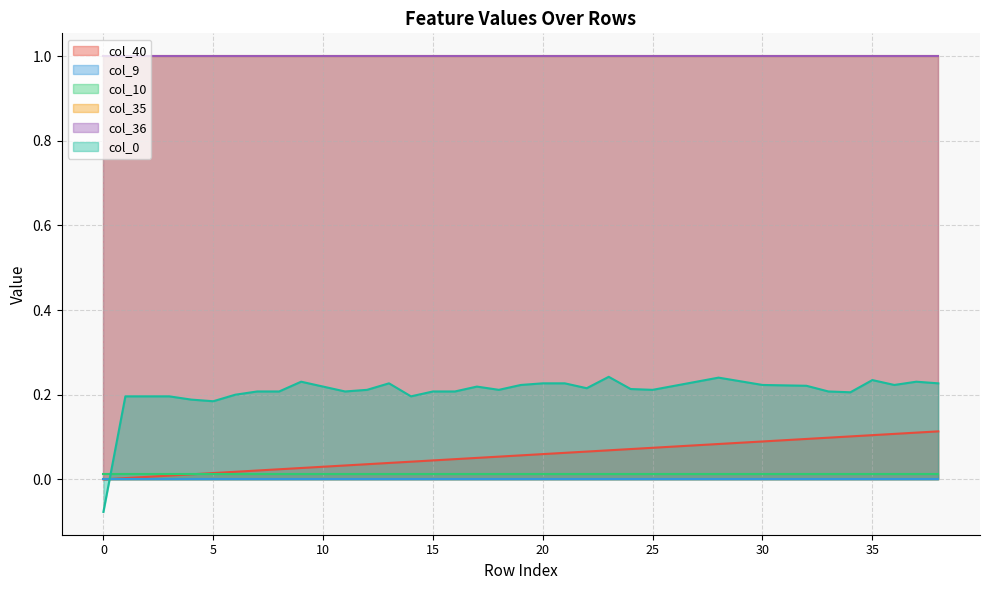

After their last crossing, which series has the higher values: col_0 or col_40?

col_0